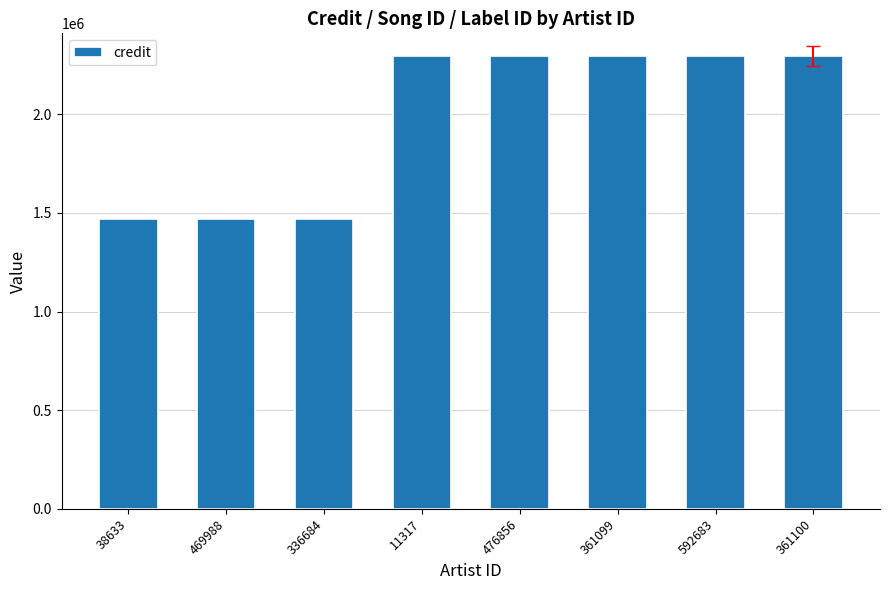

What is the sum of all values?

15885834